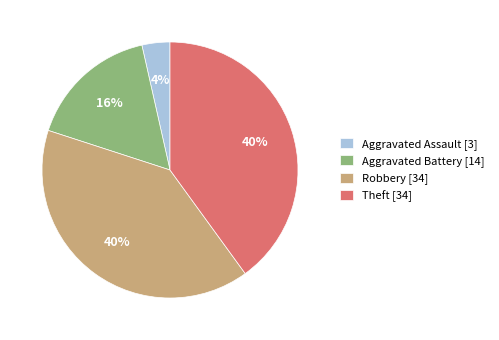

Combined, do Aggravated Battery [14] and Robbery [34] account for over 50%?

Yes